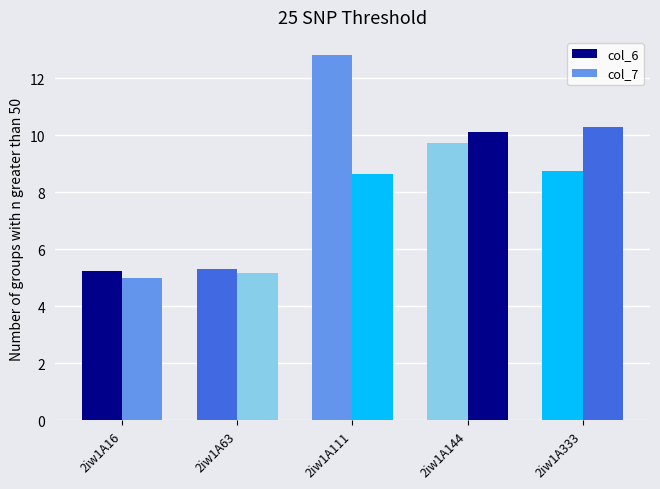

At which category does the chart reach its minimum across all series?

2iw1A16